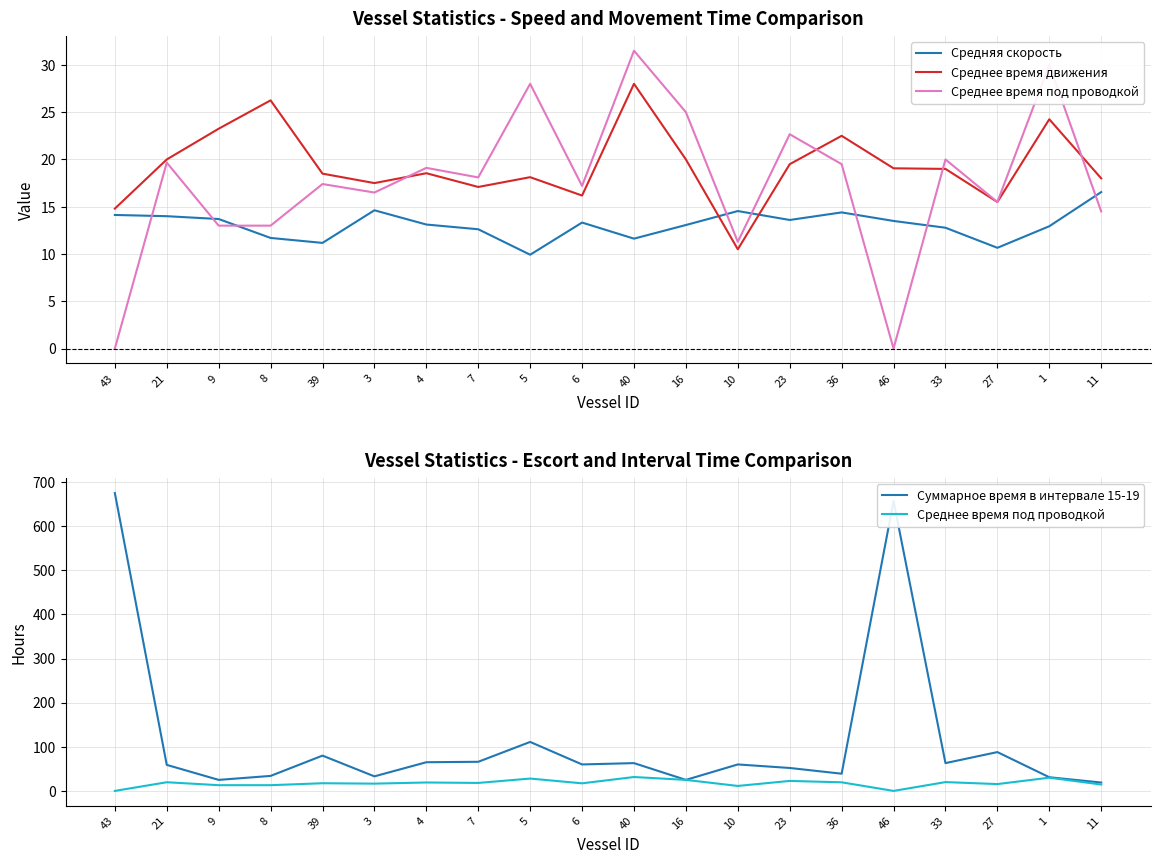

What is the value of the Суммарное время в интервале 15-19 point at the 11th from the left?

63.0